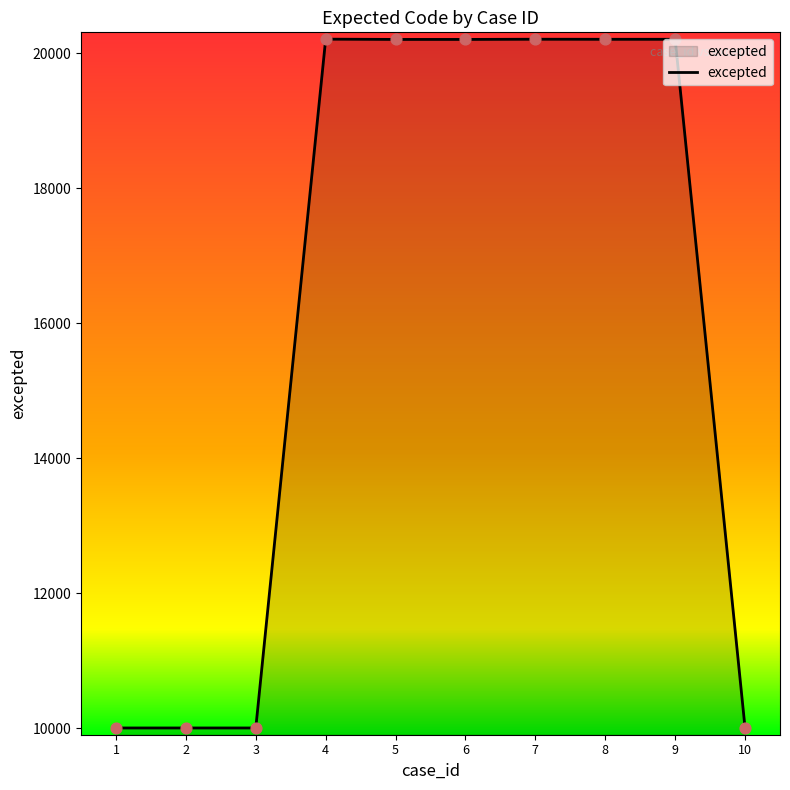

What is the ratio of the value at 3 to the value at 8?

0.5